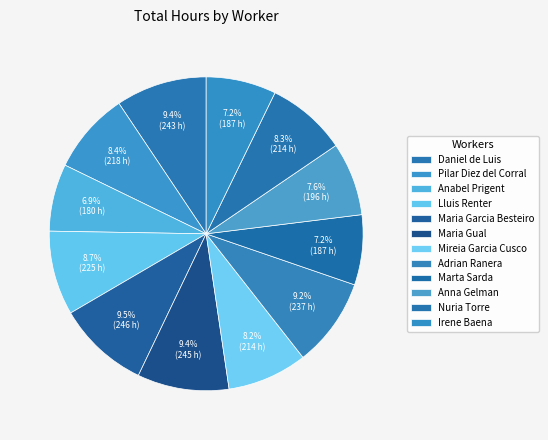

What percentage is the Lluis Renter slice, to the nearest percent?

9%